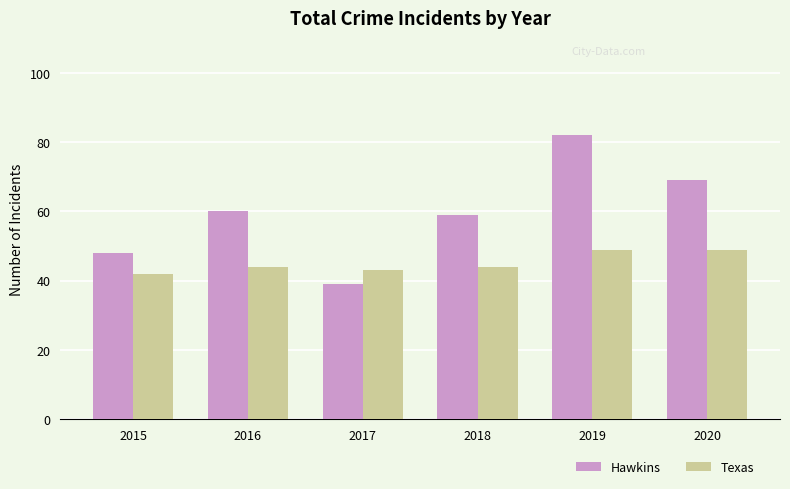

What are all the series names shown in the legend?

Hawkins, Texas